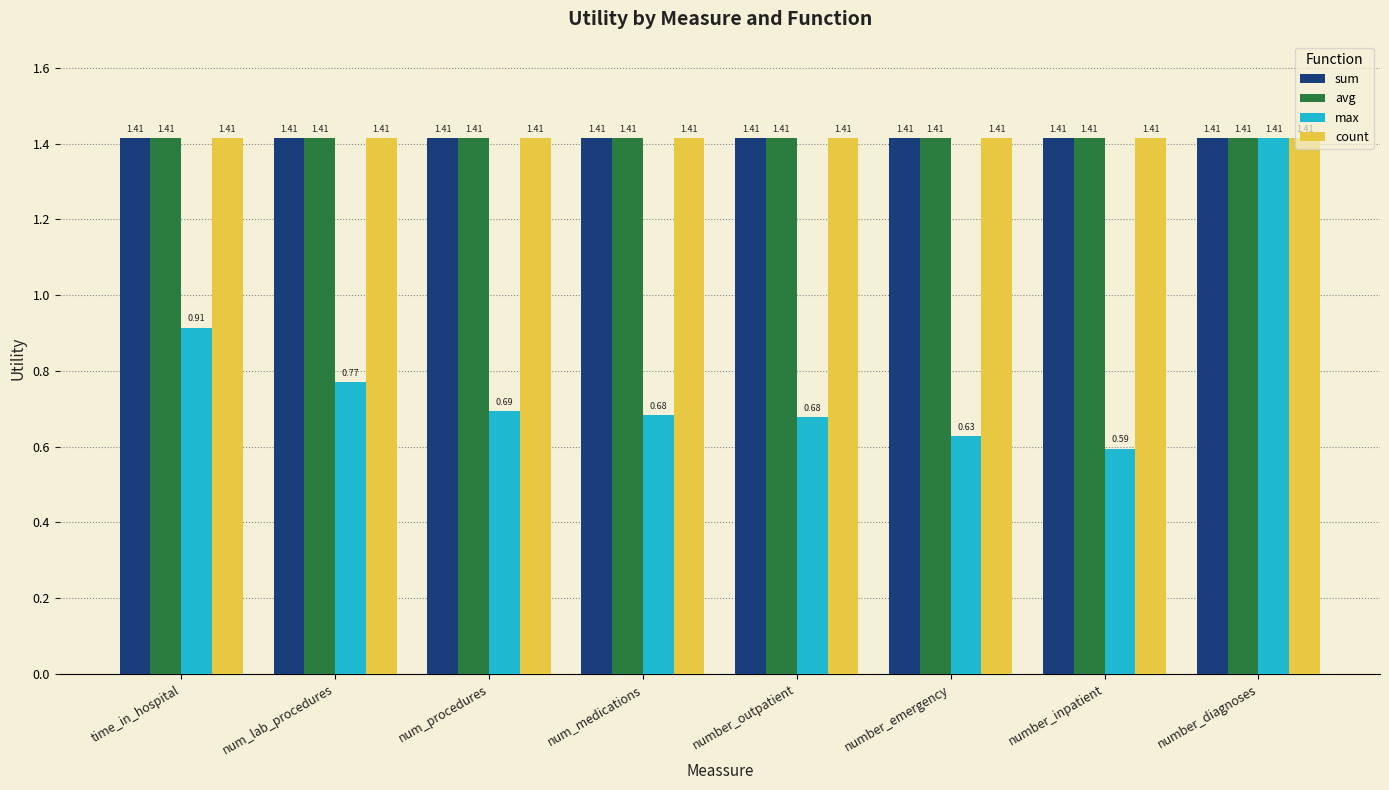

Is it true that avg equals 0.5 at number_outpatient?

False